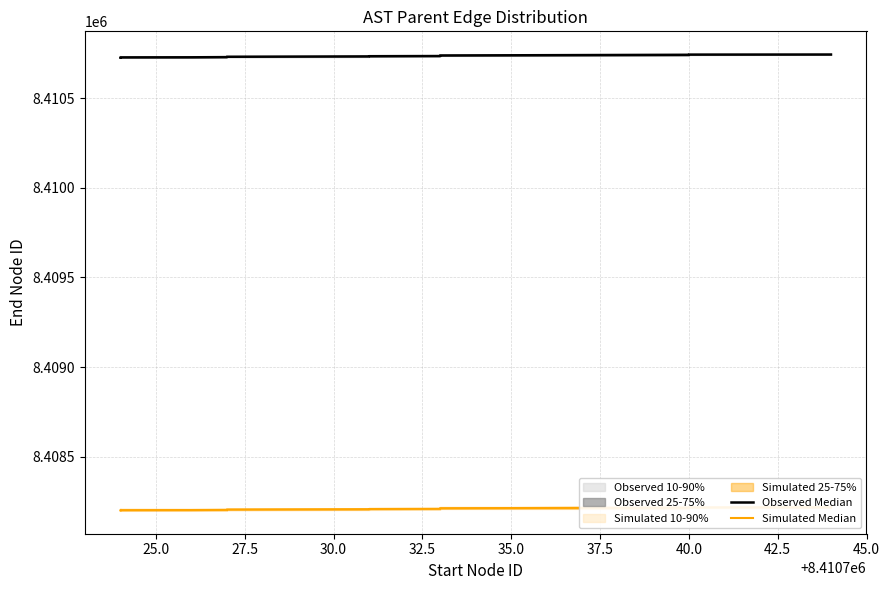

What is the minimum value shown in the chart?

8408202.3